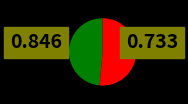

Is there a majority slice in this chart?

Yes